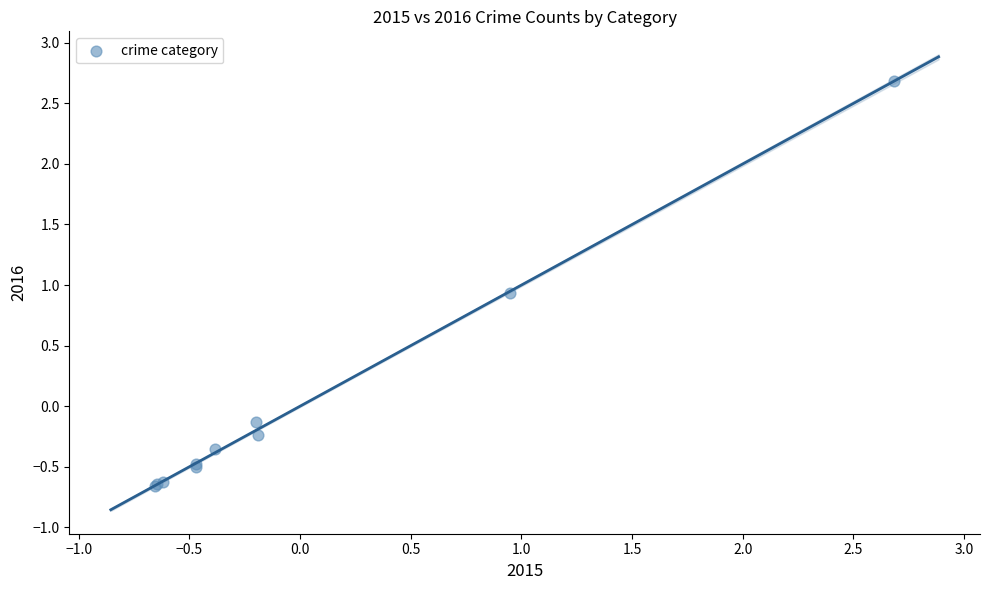

What Y value in the scatter plot is closest to 1?

0.9